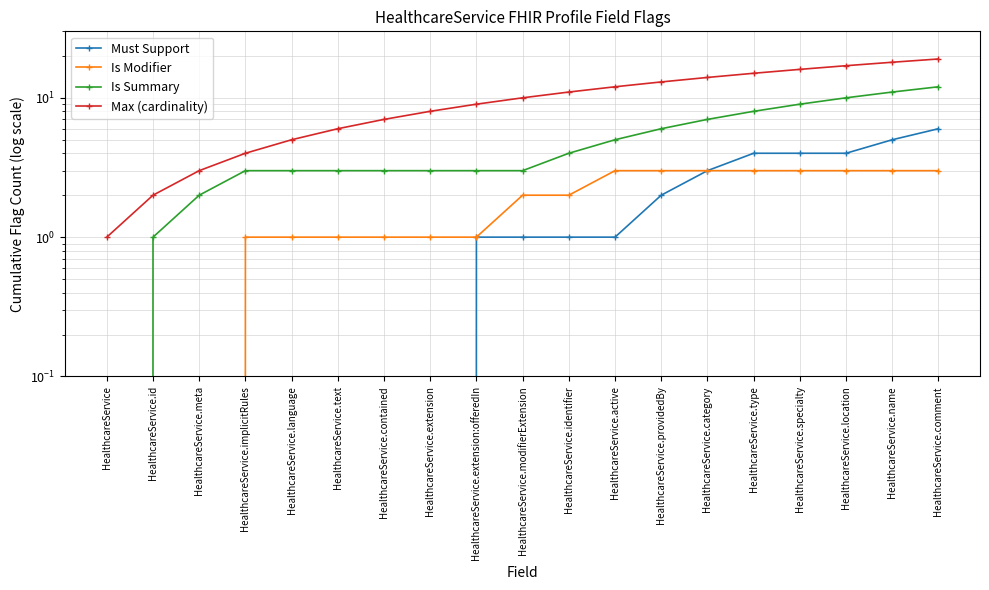

True or false: Is Summary and Max (cardinality) intersect in this chart.

False